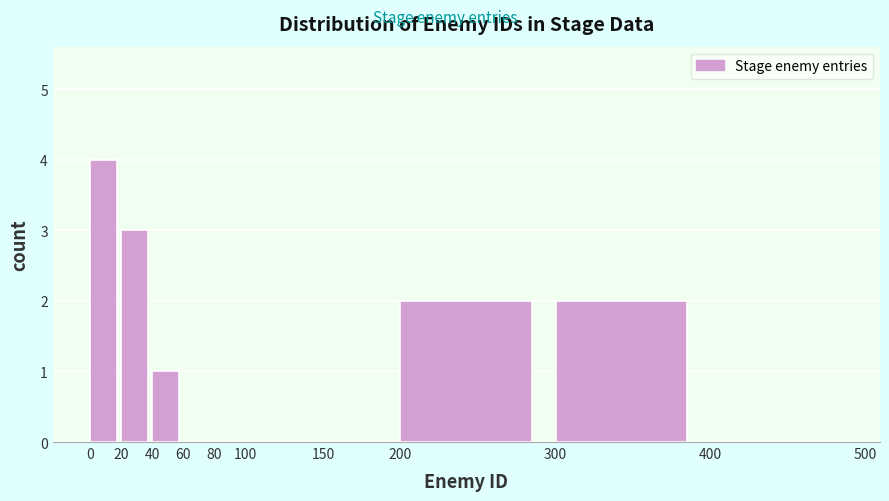

Which range on the x-axis has the tallest bar?

0 to 20